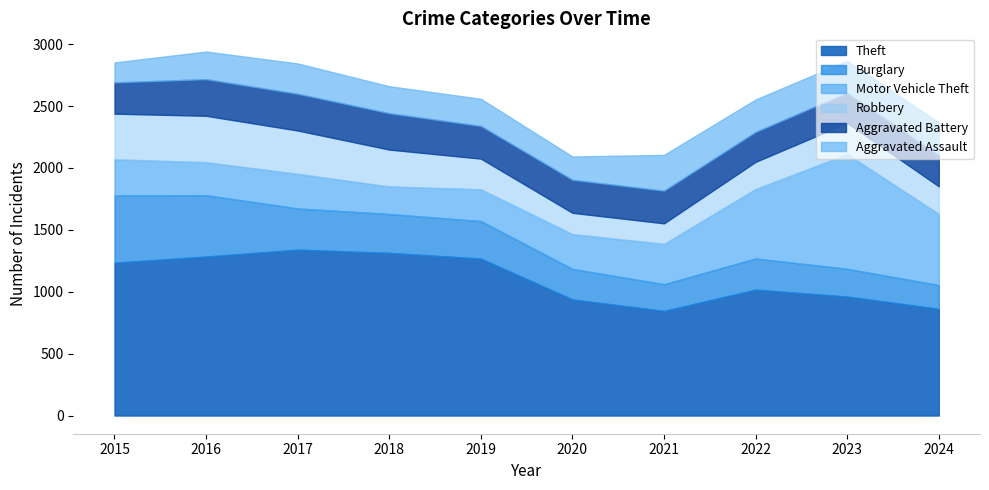

What is the minimum value for Aggravated Battery?

242